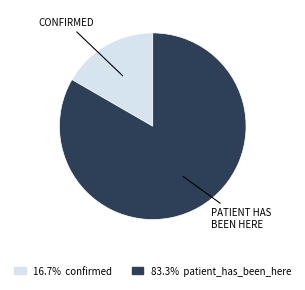

Count the number of slices in the pie.

2